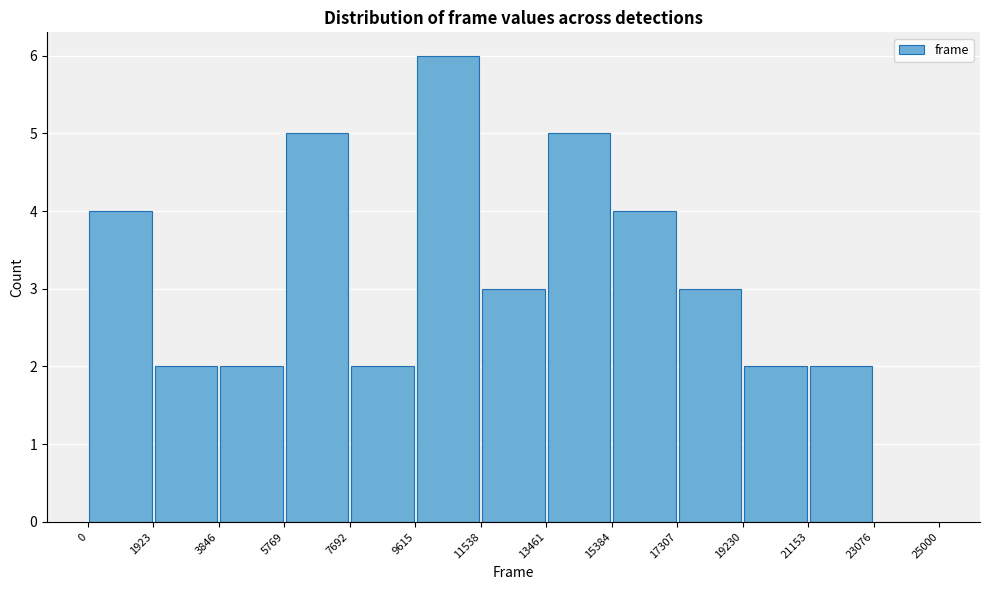

What is the height of the bar covering 9615 to 11538 on the x-axis? The values are not printed on the chart, so give them approximately, as read against the axis.

6